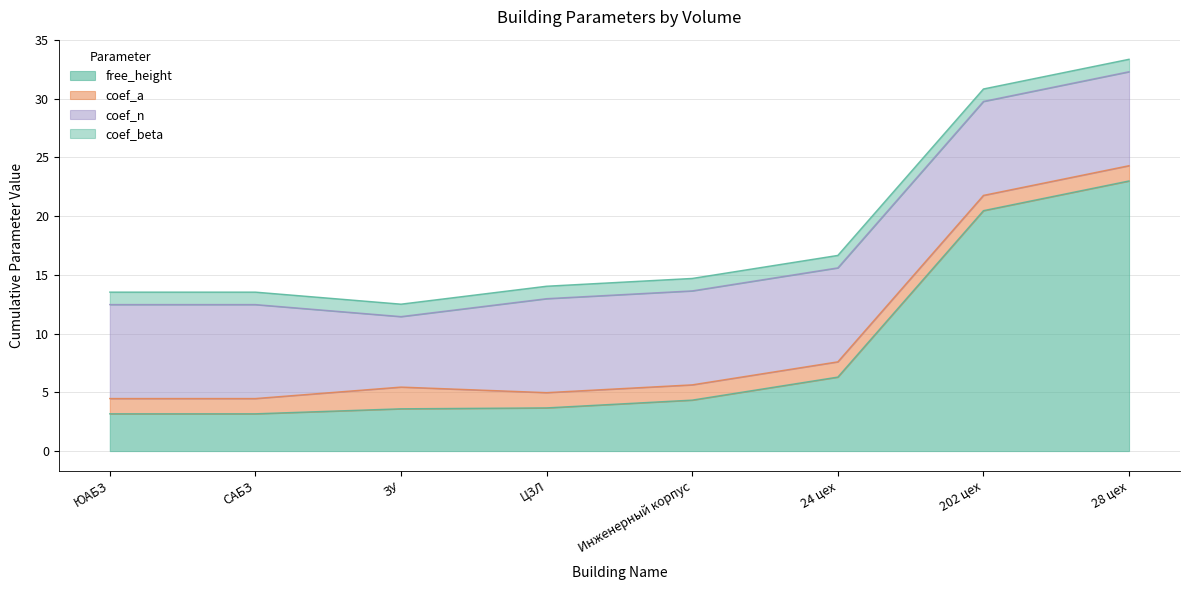

Which series has the largest total across all categories?

free_height